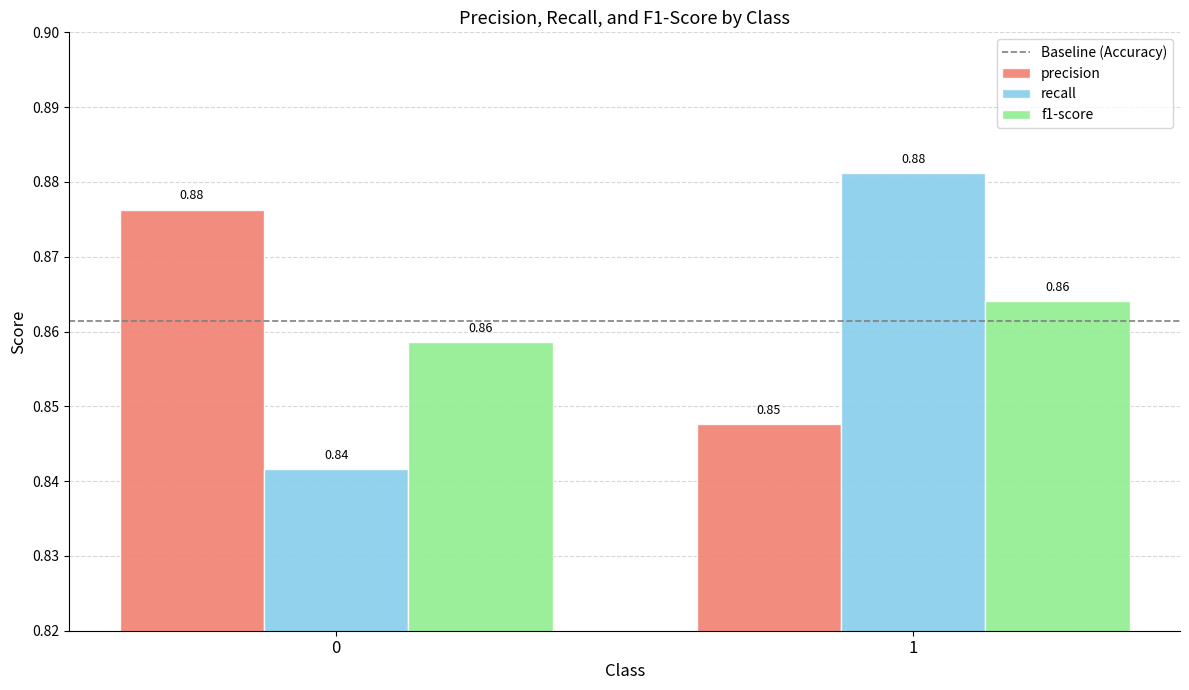

Which series has the largest total across all categories?

precision